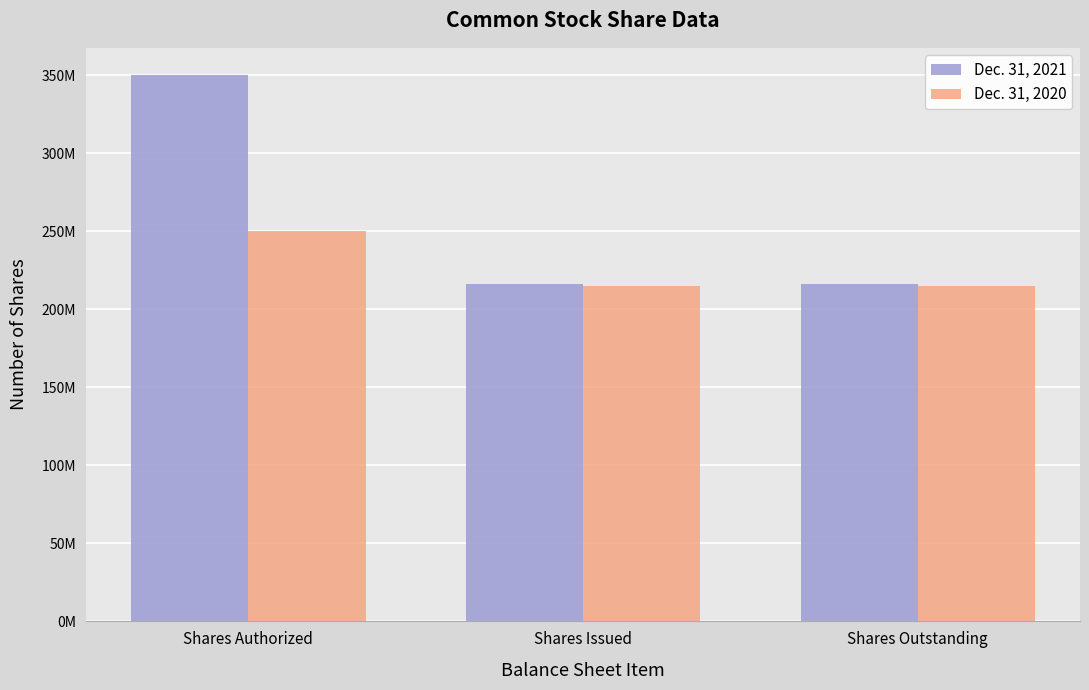

What position from the right is Shares Authorized?

3